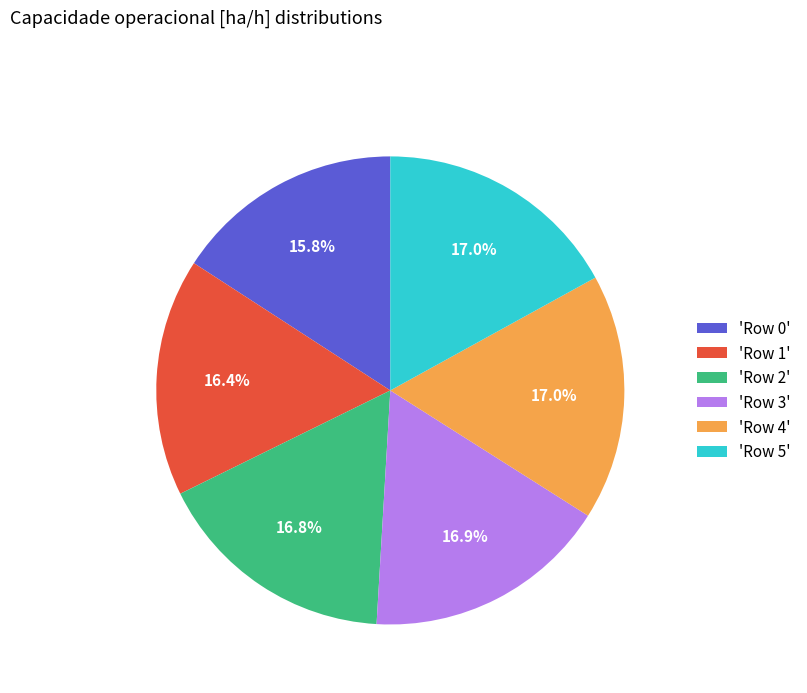

How many slices are in this pie chart?

6